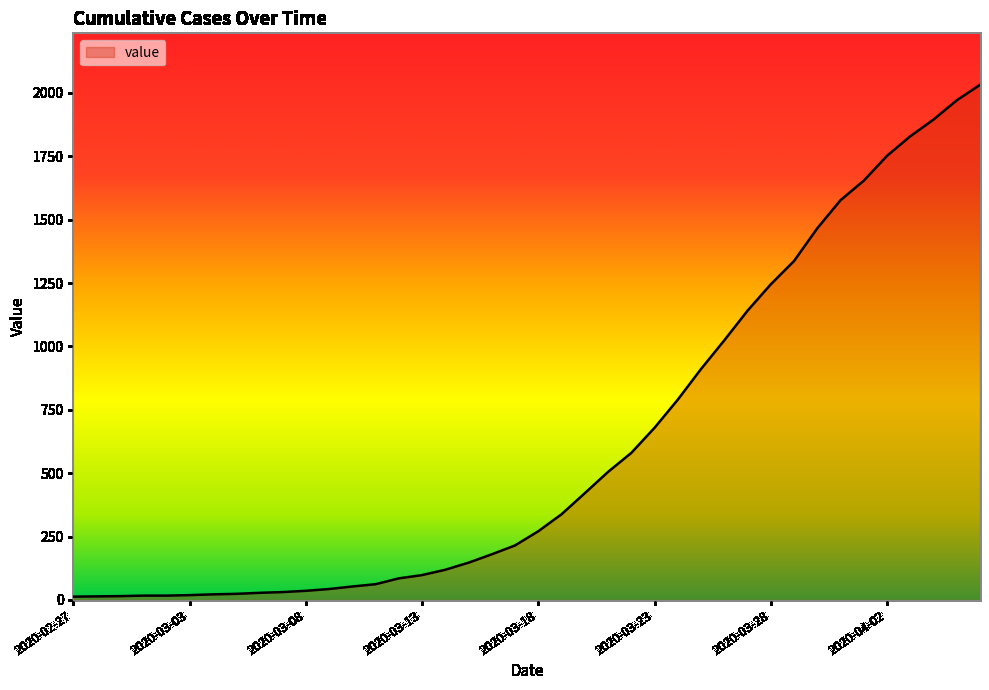

What is the maximum value shown in the chart?

2032